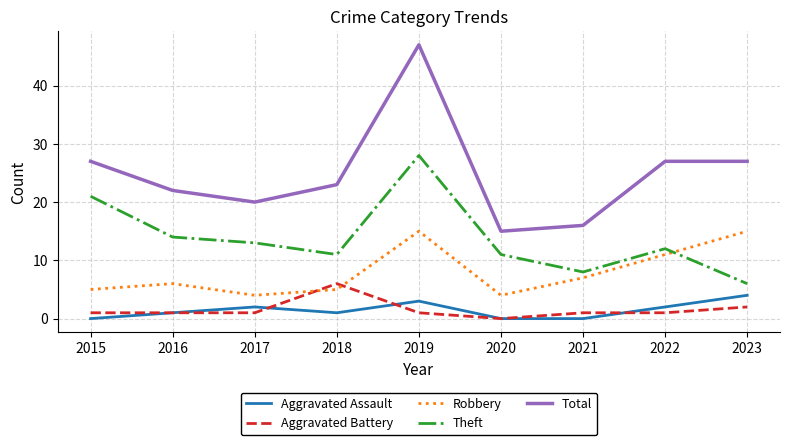

True or false: Aggravated Battery has a value of 6 at 2018.

True